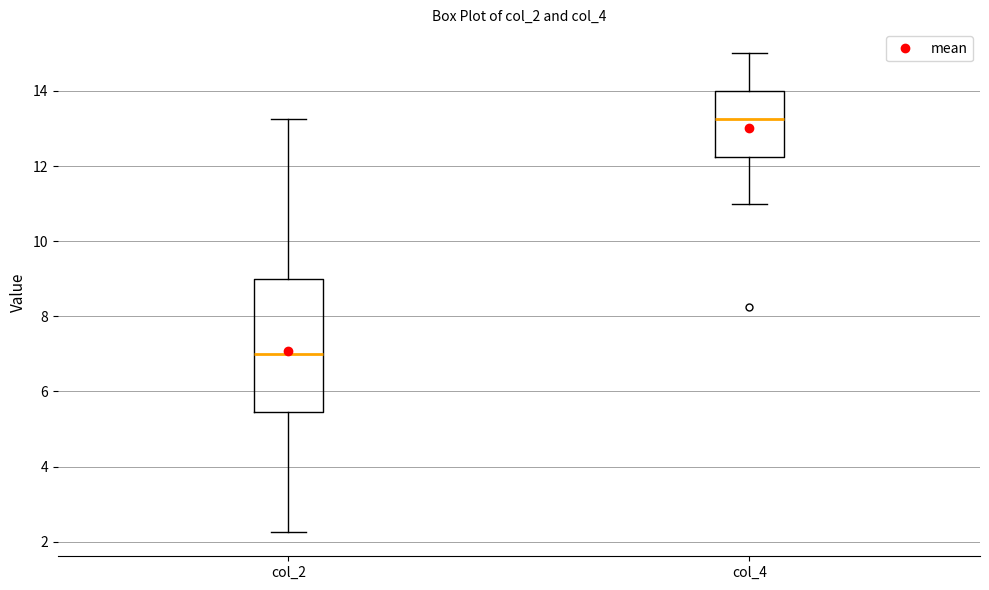

Reading left to right, read every box against the y-axis: the position of its median line, the range the box covers, and the ends of its whiskers. The values are not printed on the chart, so give them approximately, as read against the axis.

col_2: median 7.0, box 5.4 to 9.0, whiskers 2.2 to 13.2
col_4: median 13.2, box 12.2 to 14.0, whiskers 11.0 to 15.0